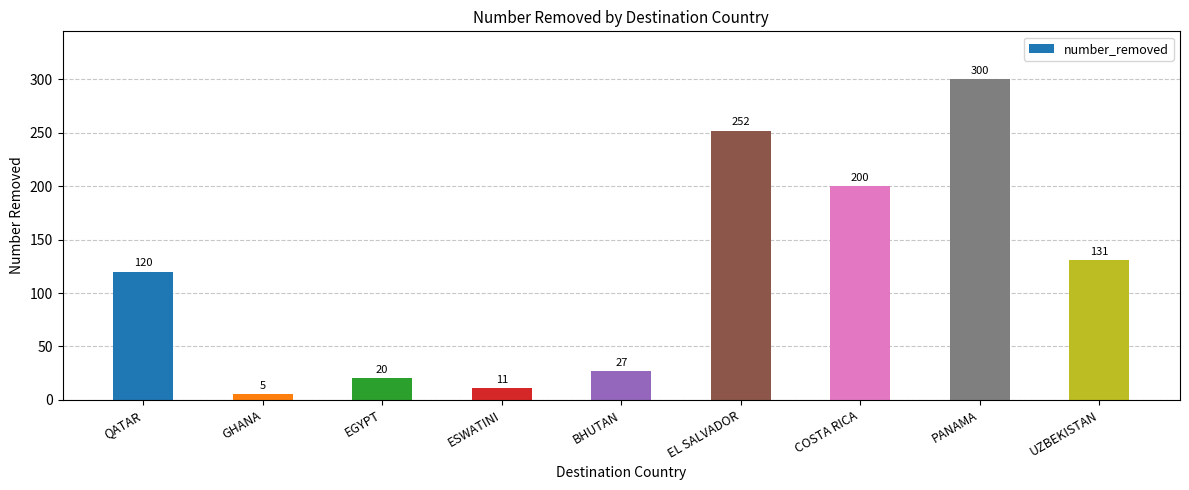

The value at QATAR is 120. True or false?

True